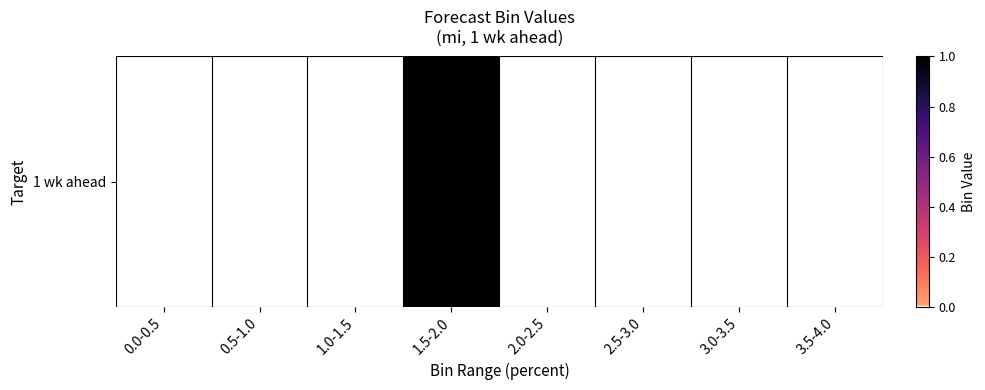

Reading left to right, list all the values displayed in this chart.

0	0	0	1	0	0	0	0